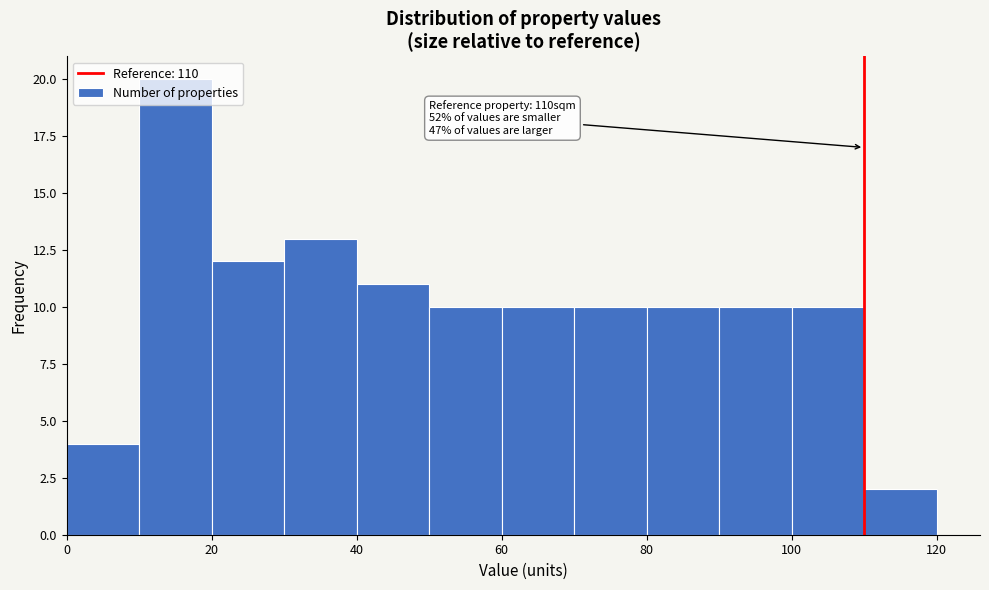

Which range on the x-axis has the tallest bar?

10 to 20